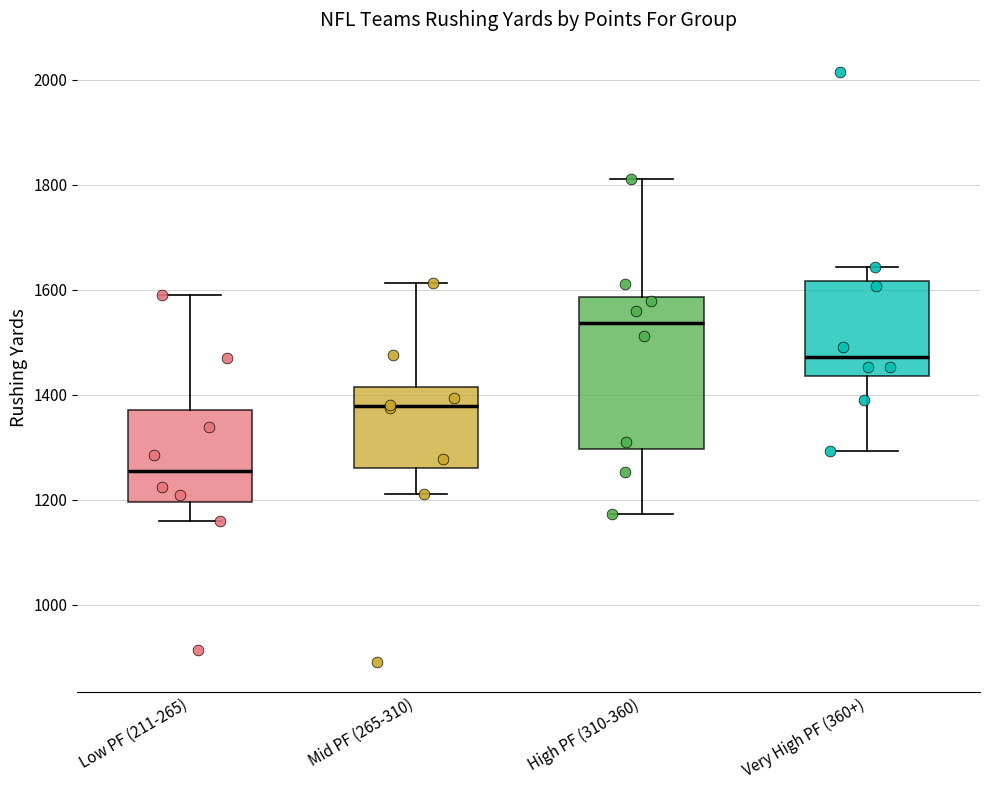

Where is the upper edge of the box for Low PF (211-265) on the y-axis? The values are not printed on the chart, so give them approximately, as read against the axis.

1380